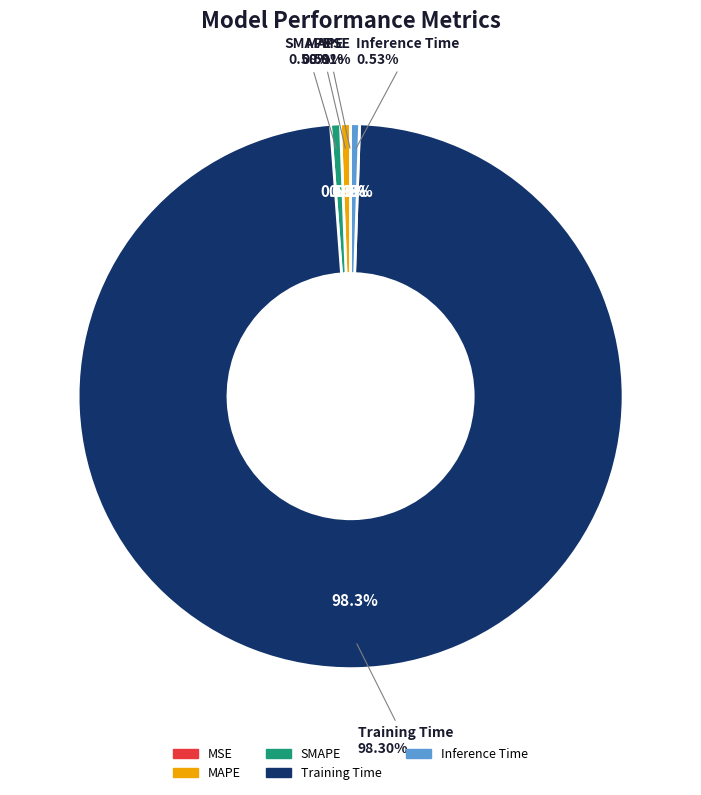

How many slices are in this pie chart?

5